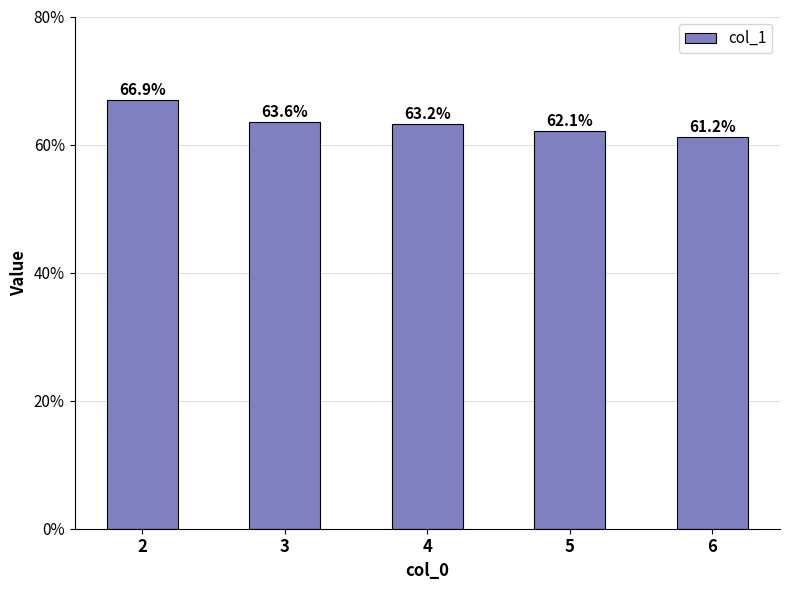

Is it true that the value at 6 is 21.1?

False